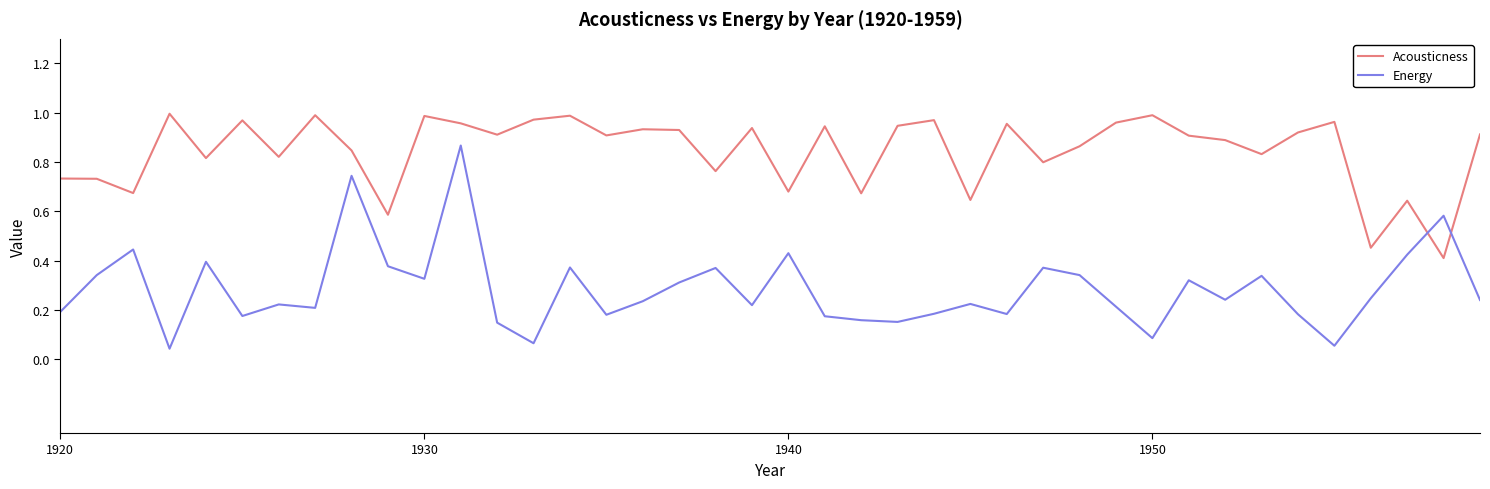

List the series in order of their overall mean, lowest first.

Energy, Acousticness